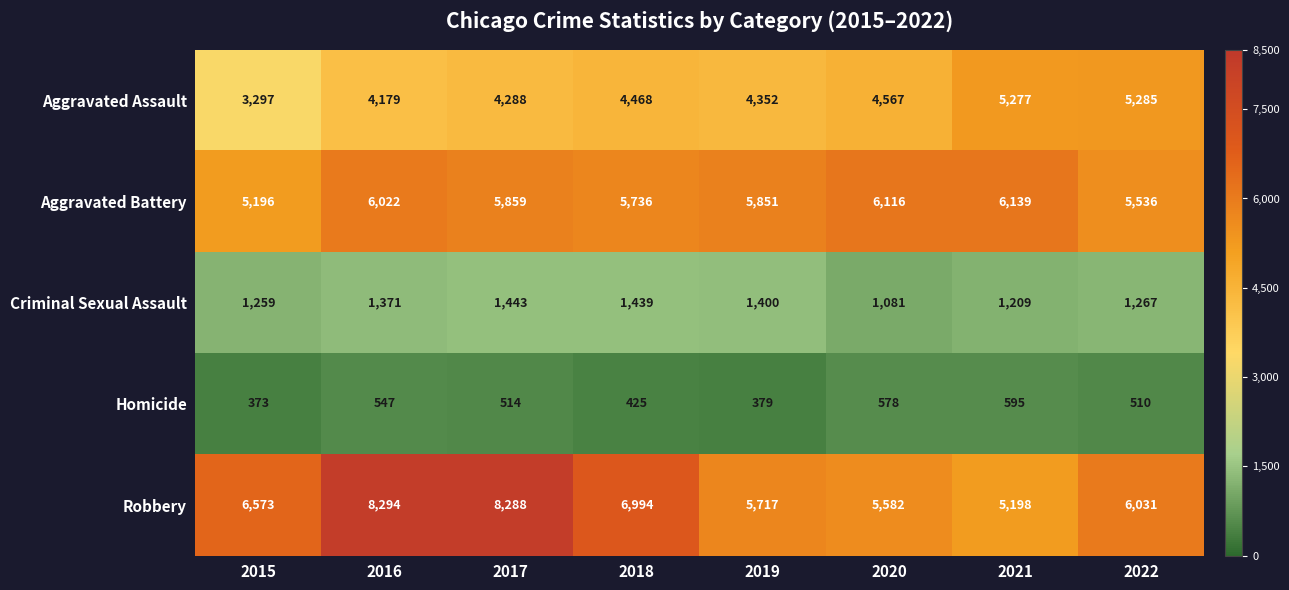

Which series has the widest spread of values?

Robbery